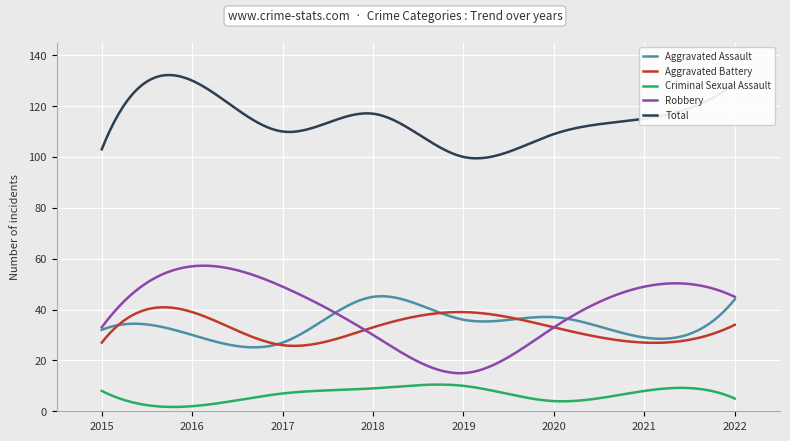

What is the maximum value shown in the chart?

132.2